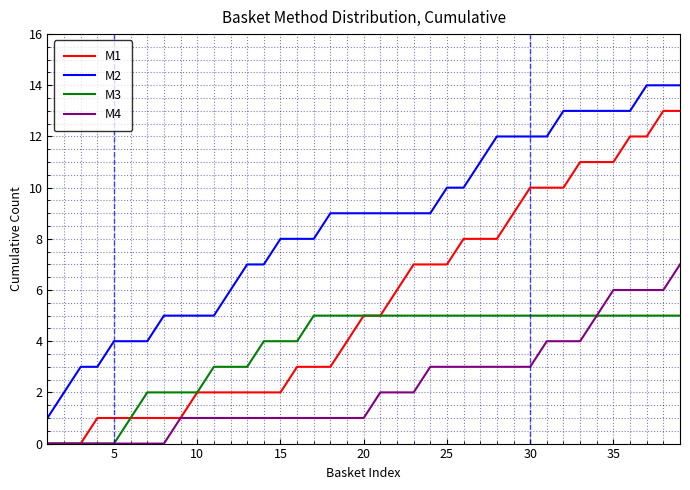

True or false: M2 and M3 cross at least once.

False